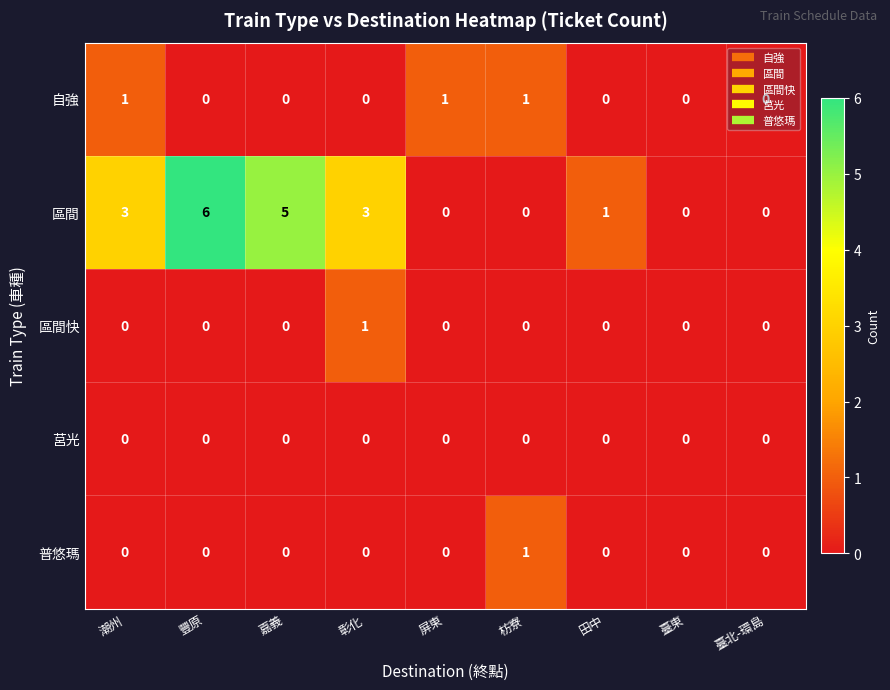

True or false: 莒光 has a value of 0 at 田中.

True